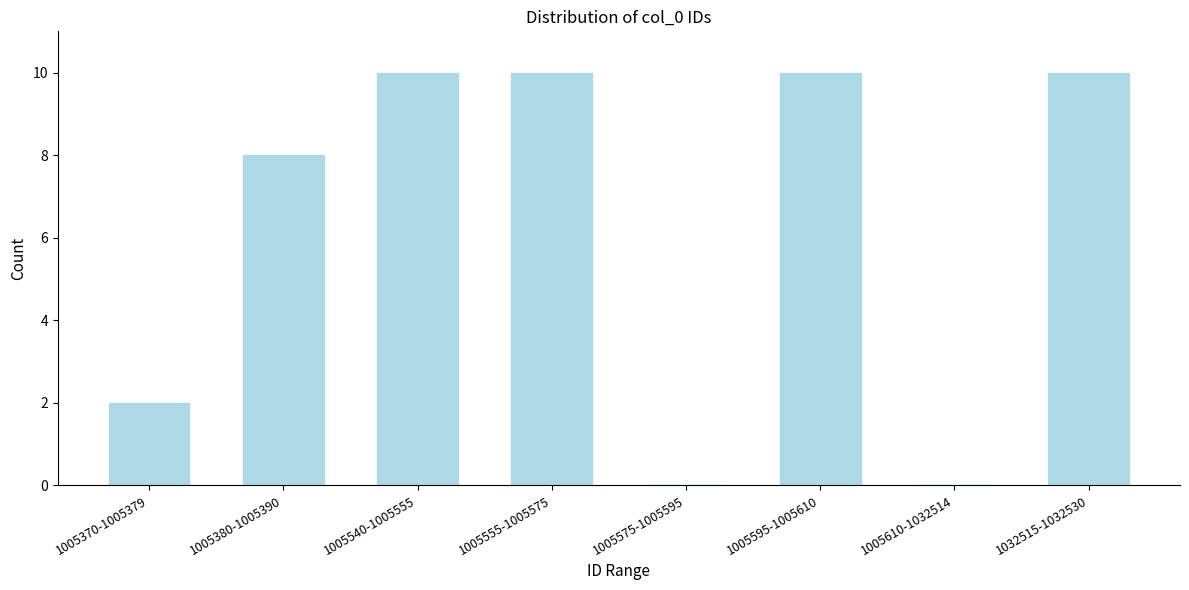

Reading left to right, what are all the values shown in this chart?

1005370-1005379=2	1005380-1005390=8	1005540-1005555=10	1005555-1005575=10	1005575-1005595=0	1005595-1005610=10	1005610-1032514=0	1032515-1032530=10